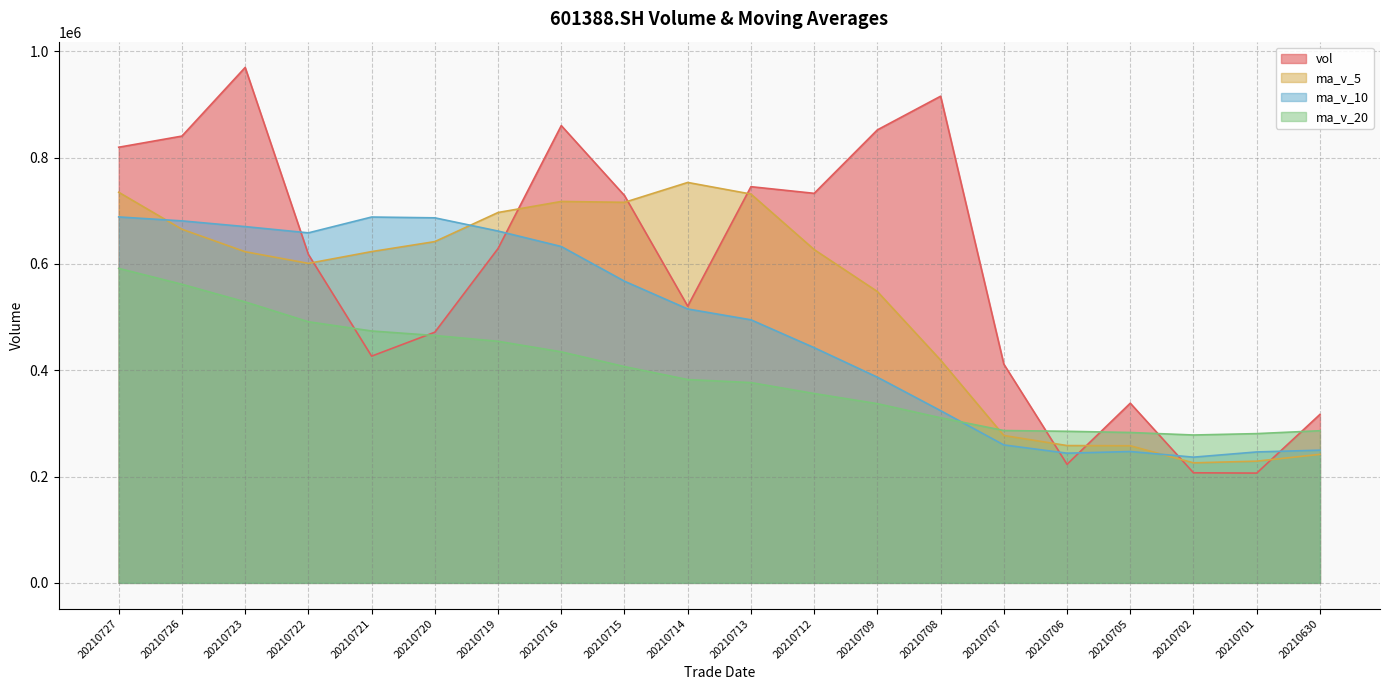

Rank the series by their maximum value, from highest to lowest.

vol, ma_v_5, ma_v_10, ma_v_20